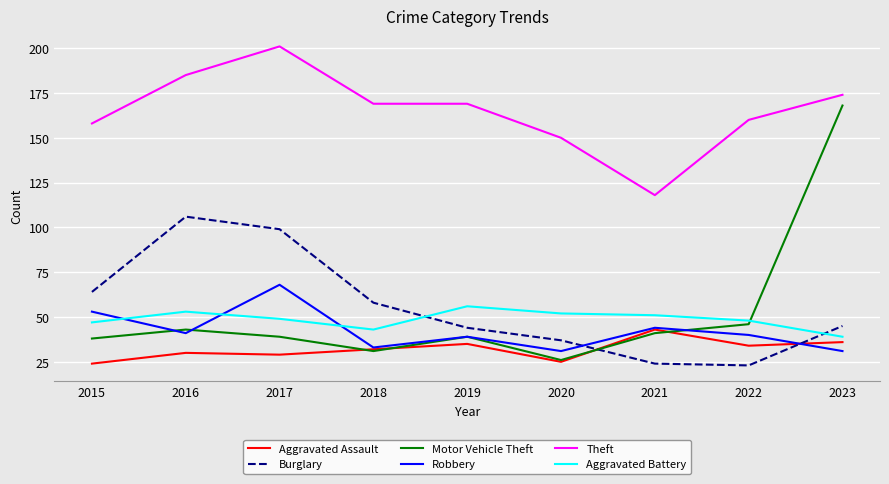

What are all the series names shown in the legend?

Aggravated Assault, Burglary, Motor Vehicle Theft, Robbery, Theft, Aggravated Battery